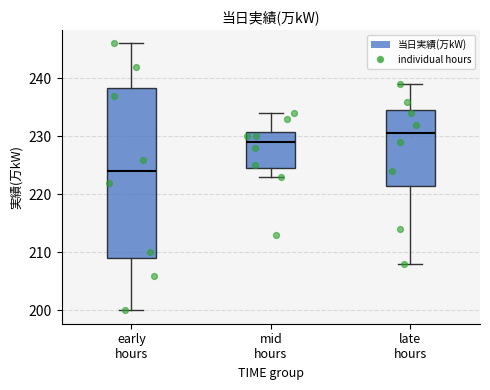

Reading left to right, transcribe this box plot: for each box, give where its median line is, the range the box spans, and where its two whiskers end, as read against the y-axis. The values are not printed on the chart, so give them approximately, as read against the axis.

early hours: median 224, box 209 to 238, whiskers 200 to 246
mid hours: median 229, box 225 to 231, whiskers 223 to 234
late hours: median 231, box 222 to 235, whiskers 208 to 239